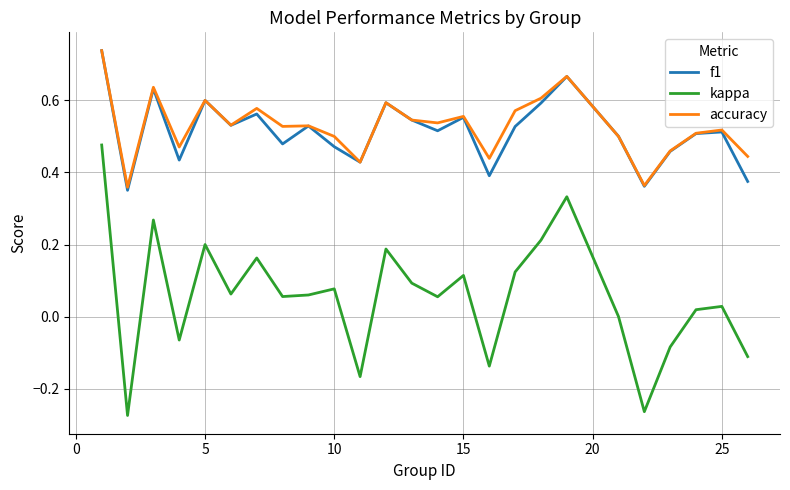

True or false: f1 and kappa intersect in this chart.

False